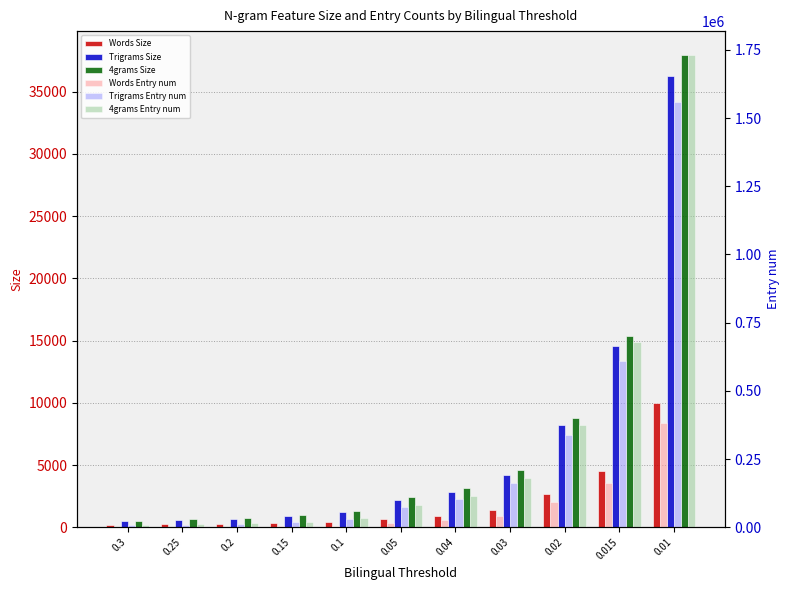

How many values in the 4grams Entry num series are below 81703?

5